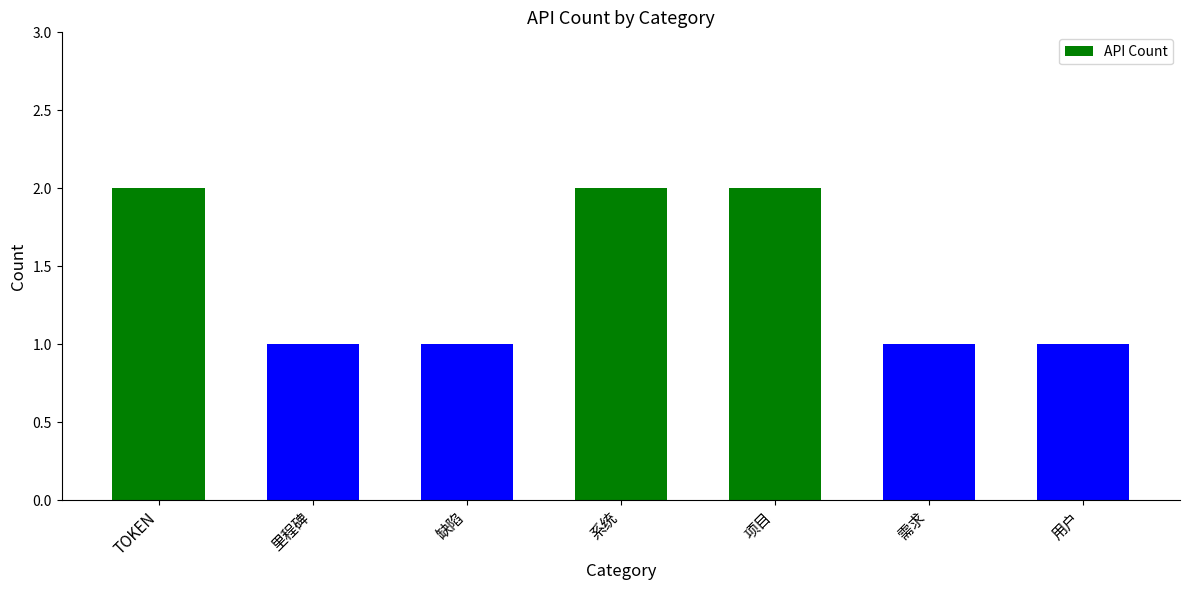

How many values are between 1 and 2?

7